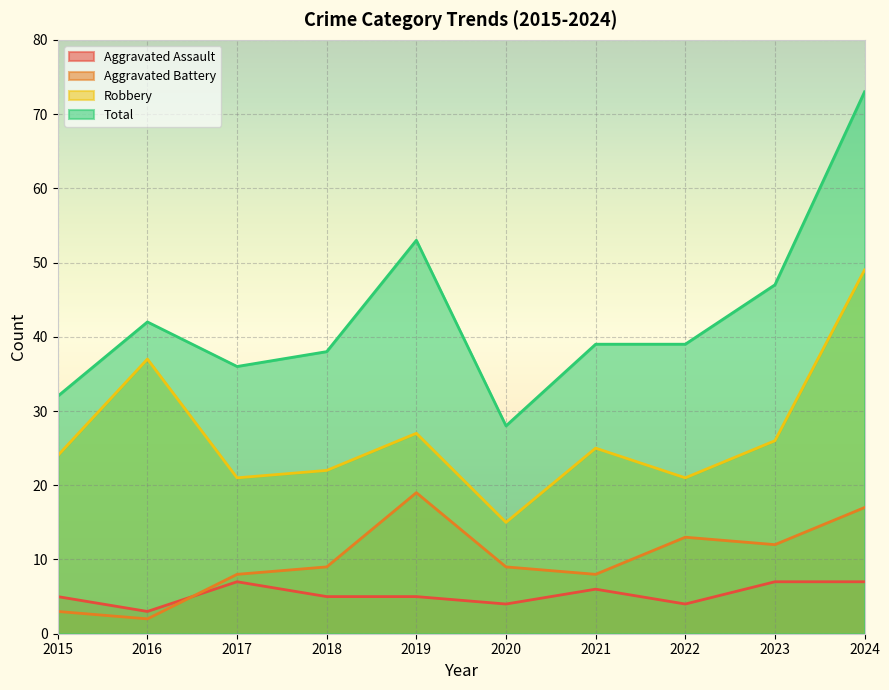

Which series has the widest spread of values?

Total